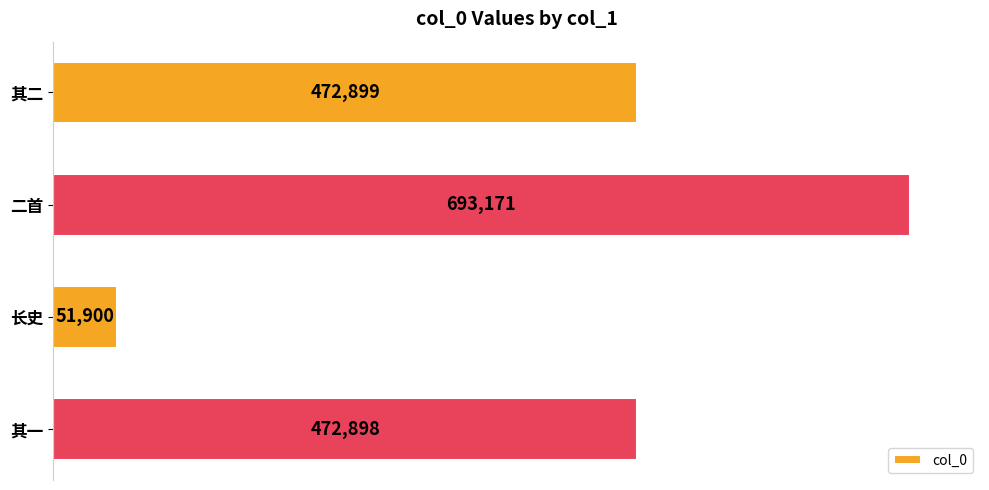

What is the minimum value shown in the chart?

51900